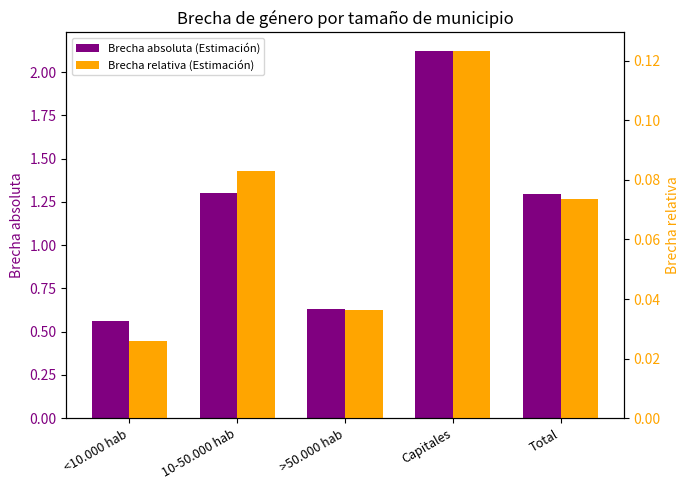

What is the value of the Brecha absoluta (Estimación) bar at the 4th from the left?

2.1